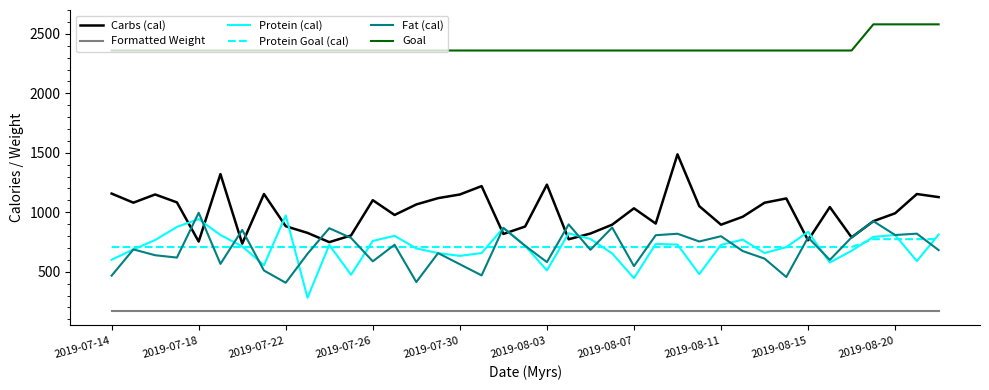

True or false: Goal and Formatted Weight cross at least once.

False